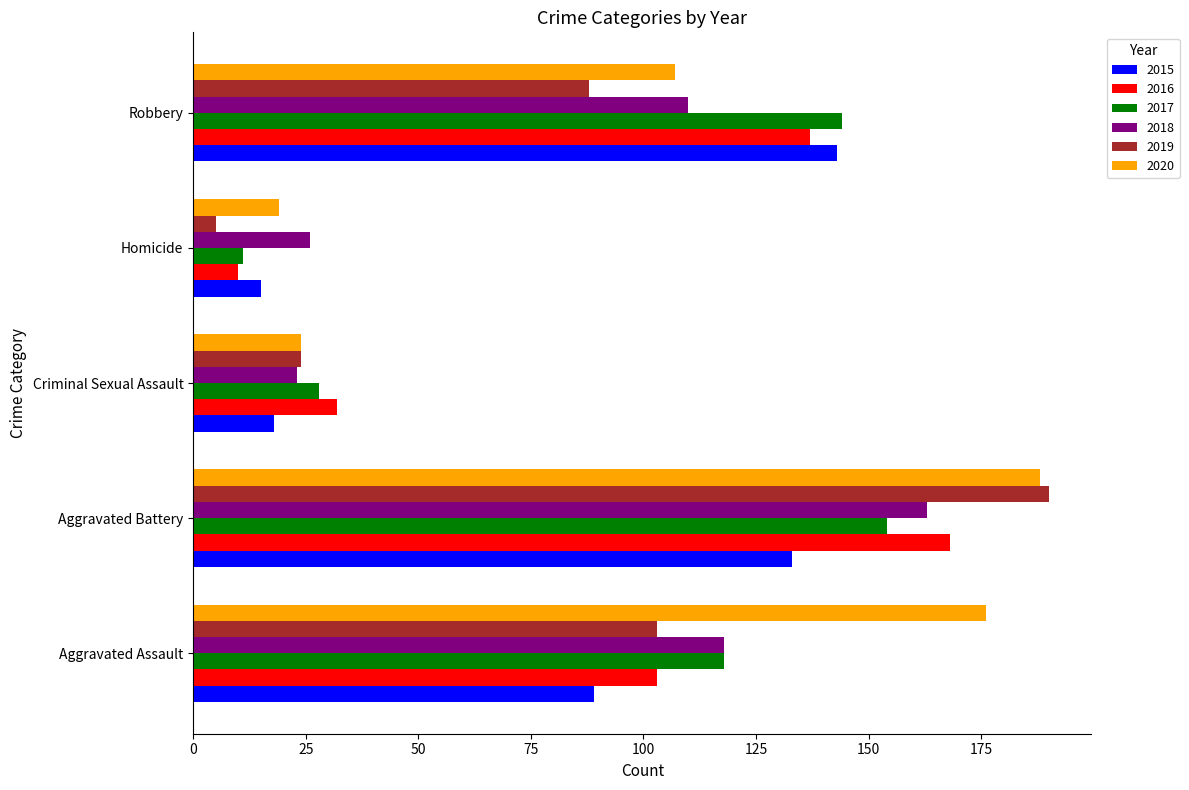

Which series changed the most between Aggravated Battery and Criminal Sexual Assault?

2019